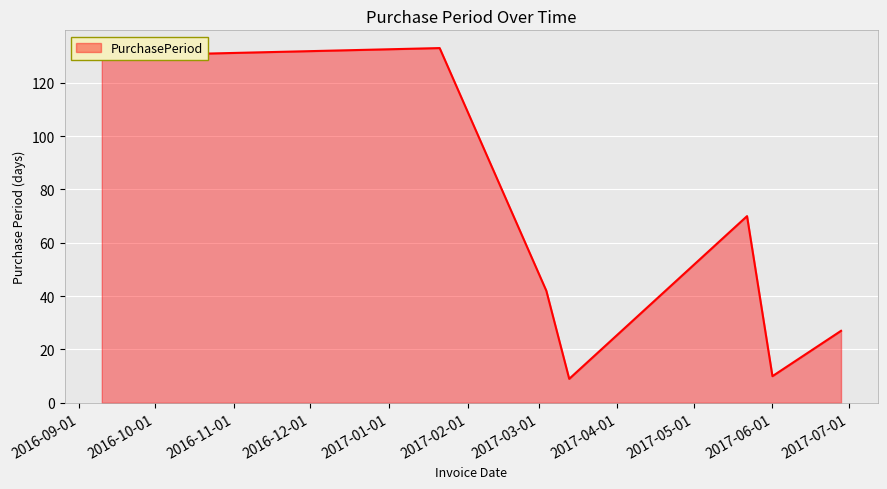

What is the maximum value shown in the chart?

133